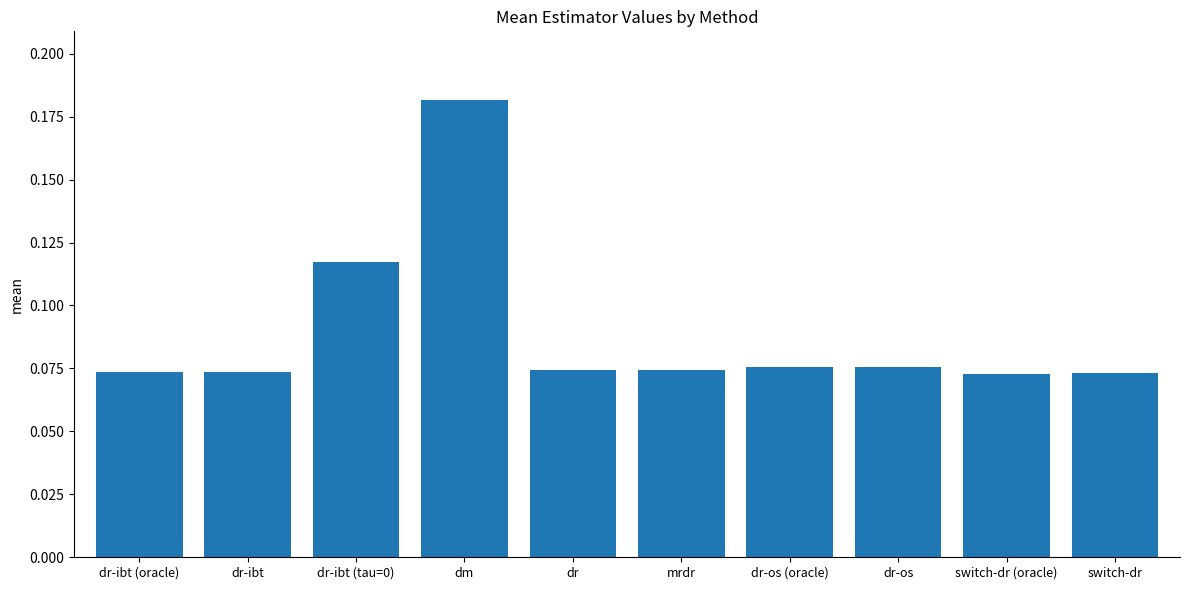

Is it true that the value at dr is 0.0?

False